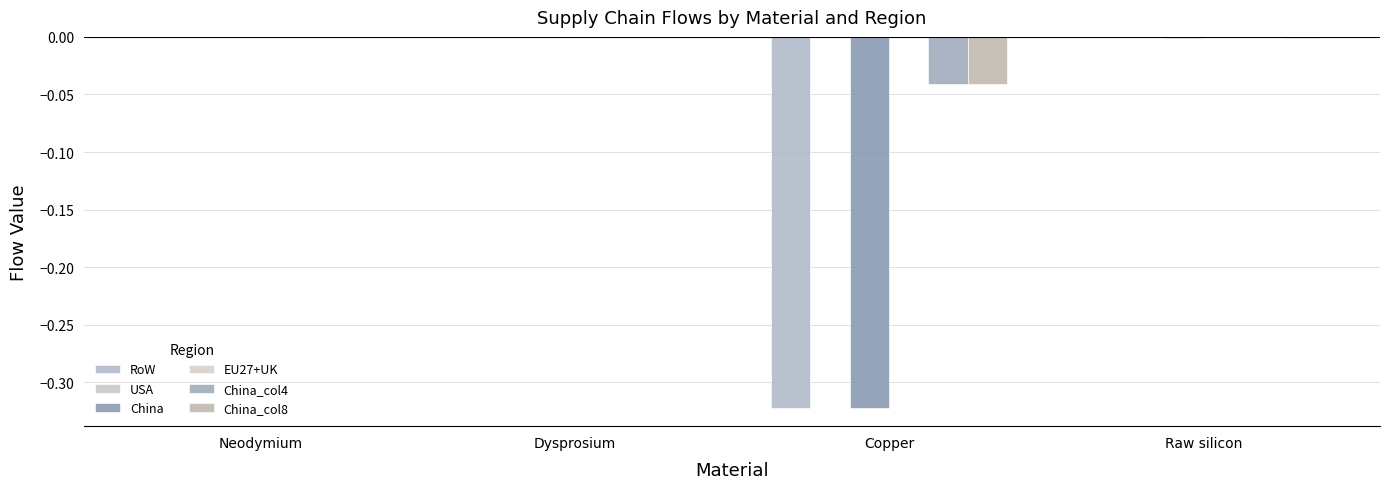

At which category does the chart reach its minimum across all series?

Copper